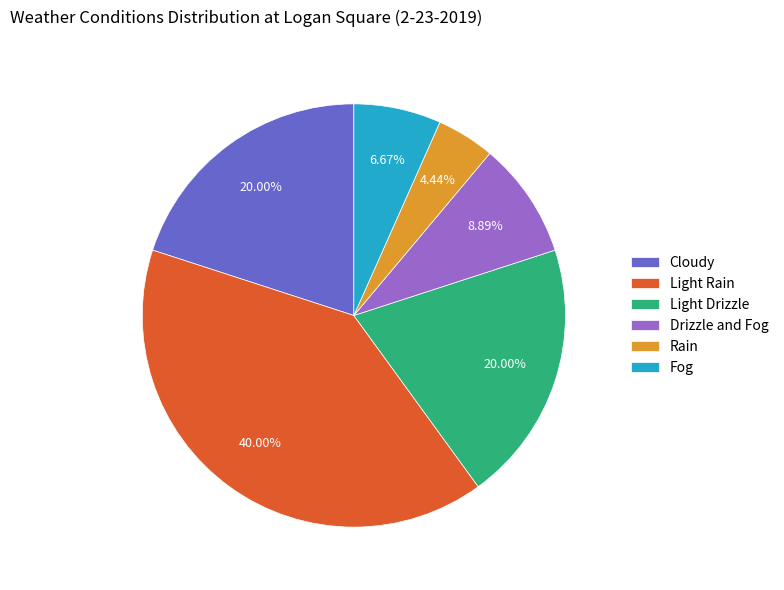

What is the ratio of the value at Light Drizzle to the value at Cloudy?

1.0